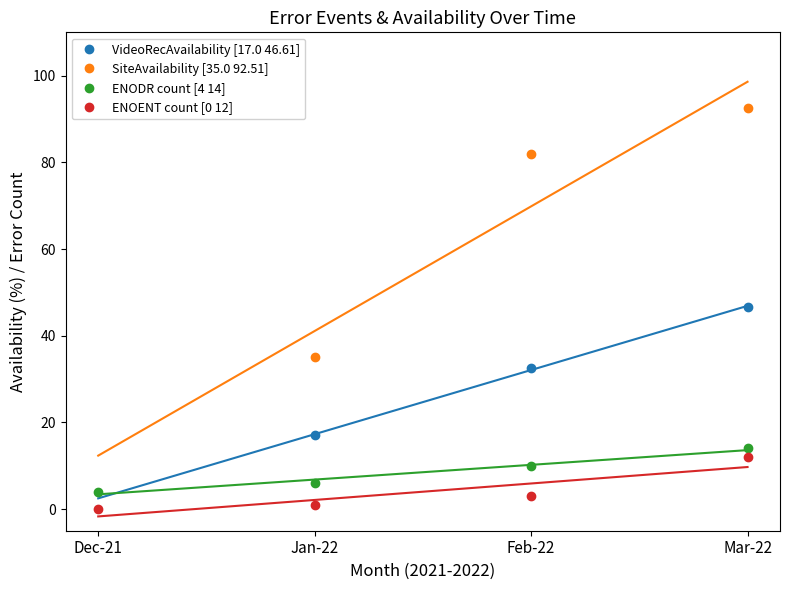

At 24, list the series in order from smallest to largest.

VideoRecAvailability, SiteAvailability